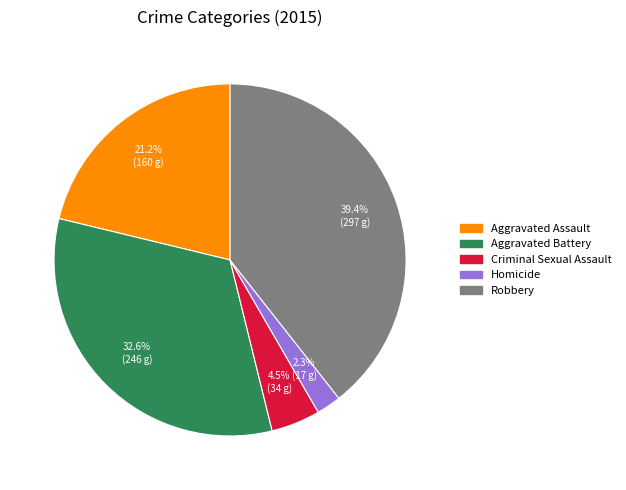

To the nearest percent, what is the average slice percentage?

20%